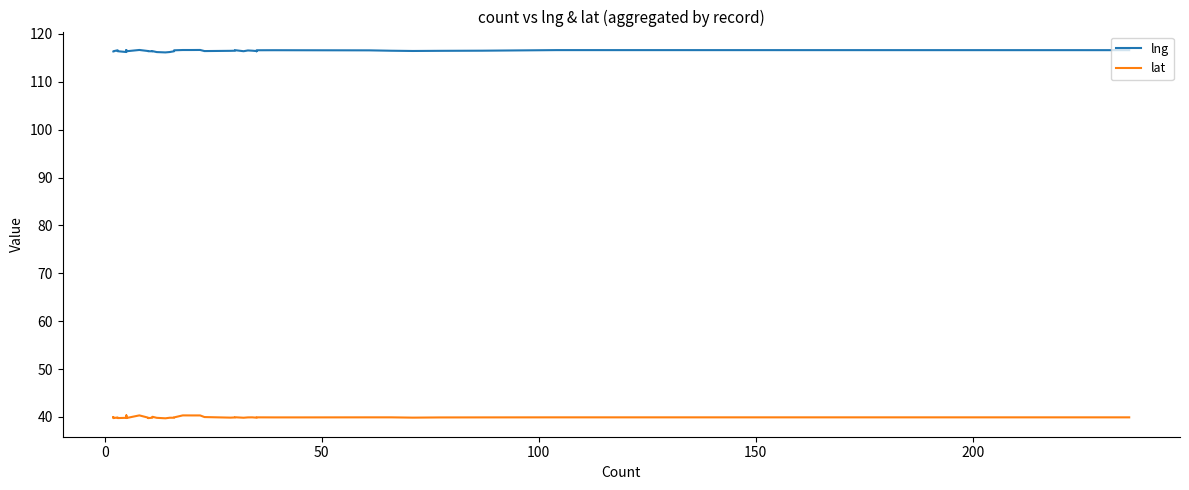

Which label corresponds to the largest value in the chart?

8